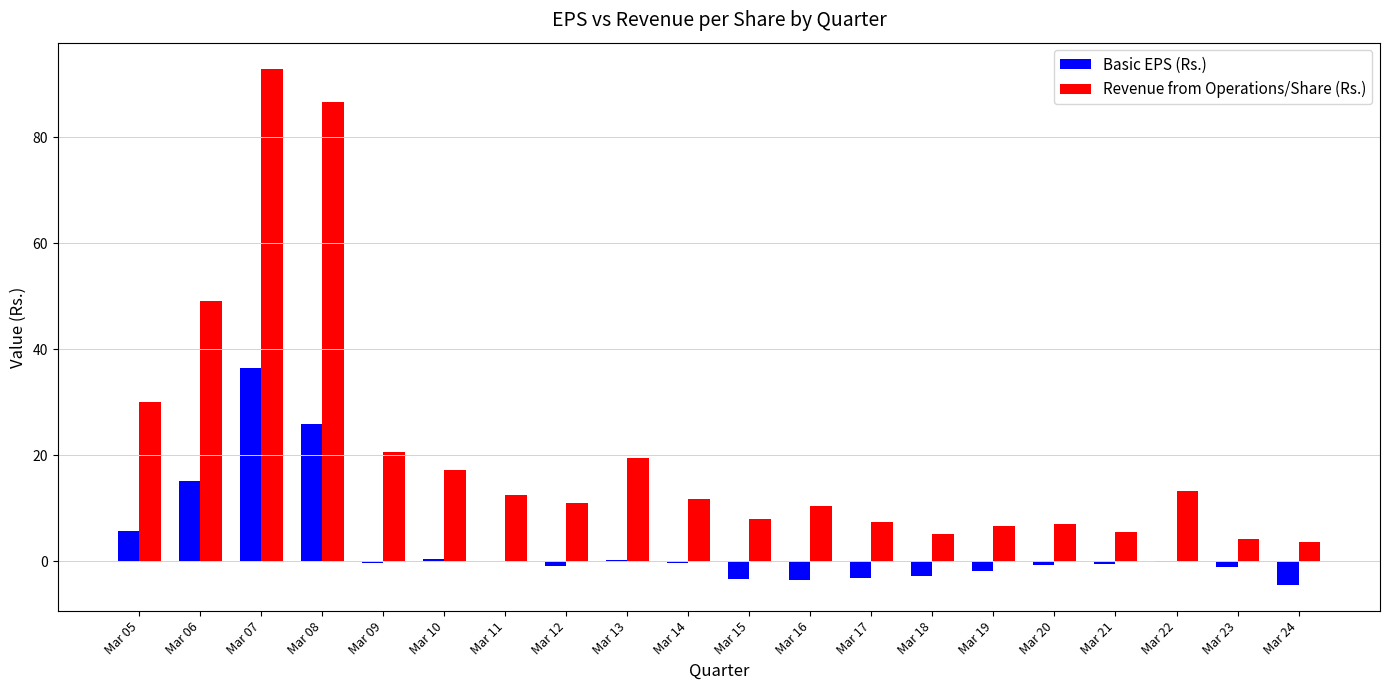

What is the average value of the Basic EPS (Rs.) series?

3.1